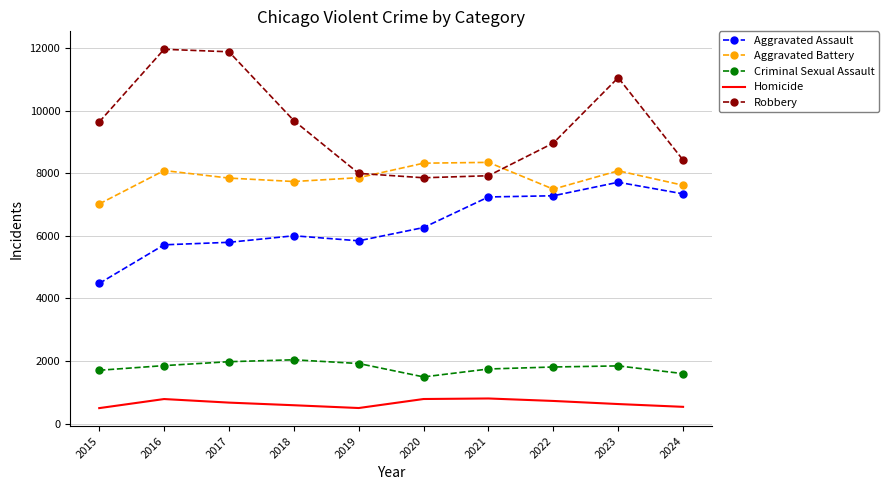

What is the difference between the maximum and minimum values in the Aggravated Assault series?

3232